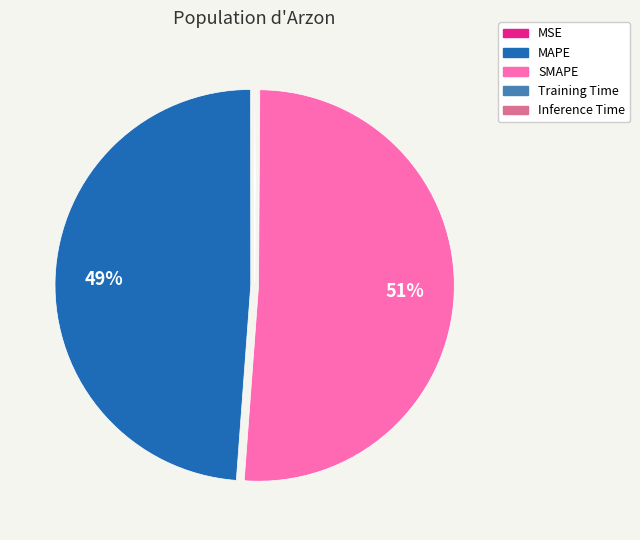

Which category accounts for the majority?

SMAPE